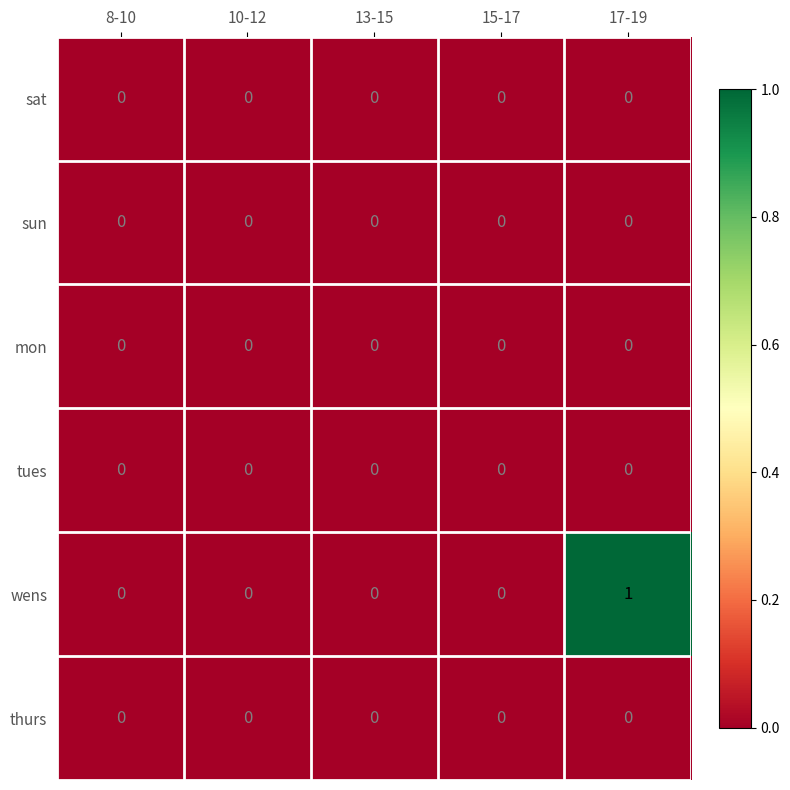

At which category is the sum across all series the highest?

17-19